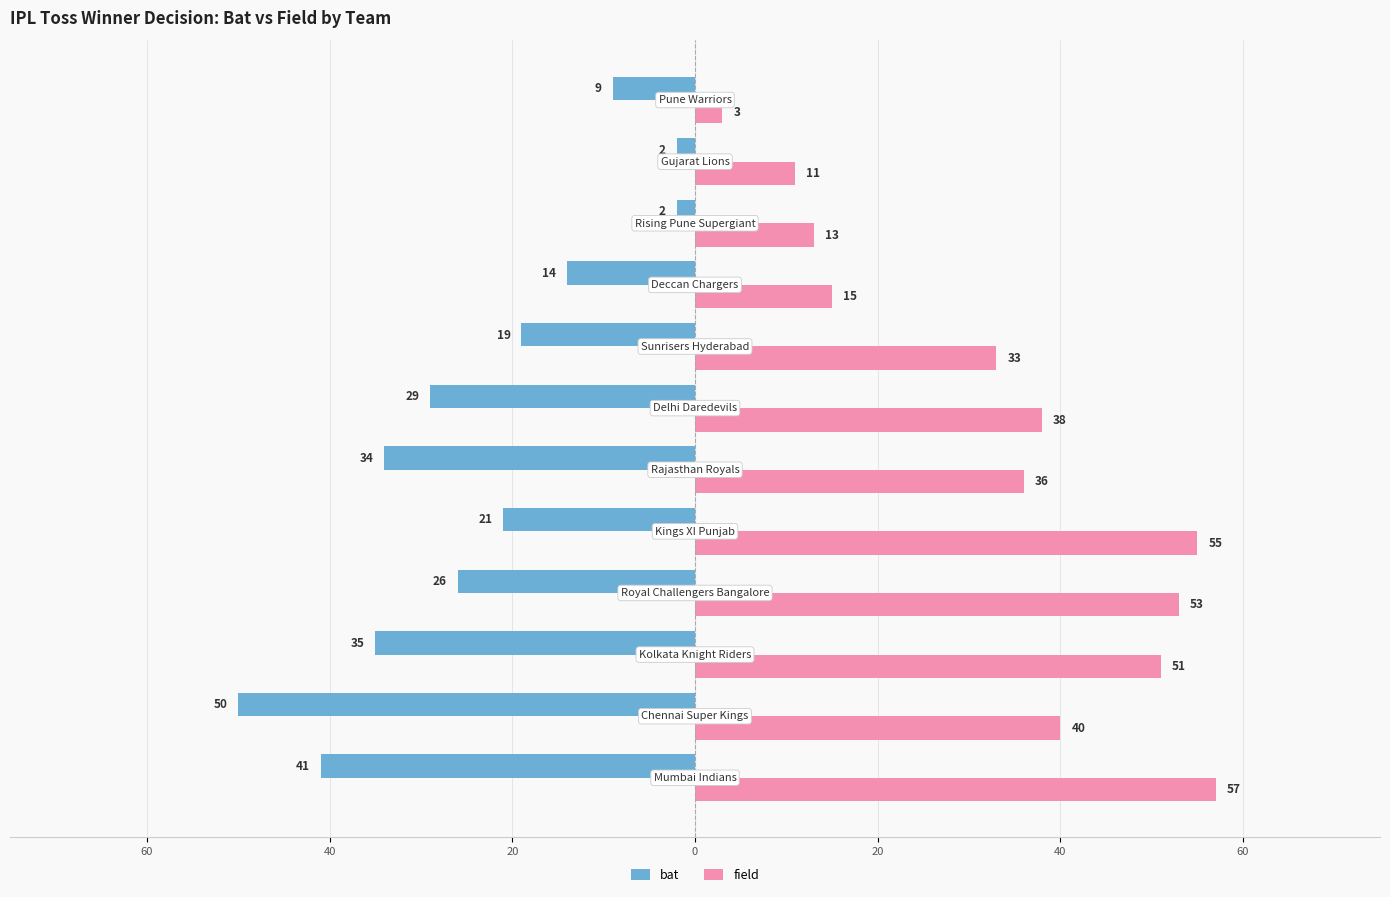

Which series has the widest spread of values?

field